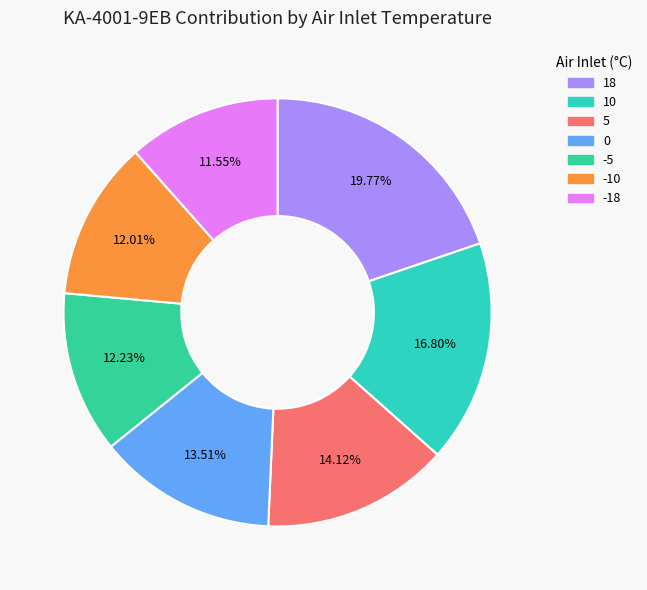

How many segments does this pie chart have?

7